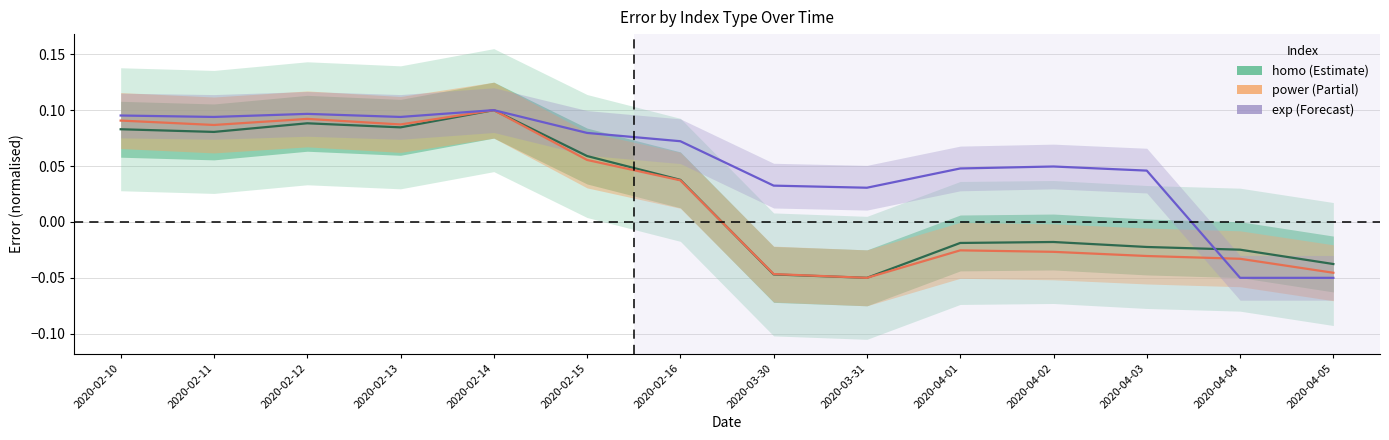

At which label does homo reach its peak?

2020-02-14